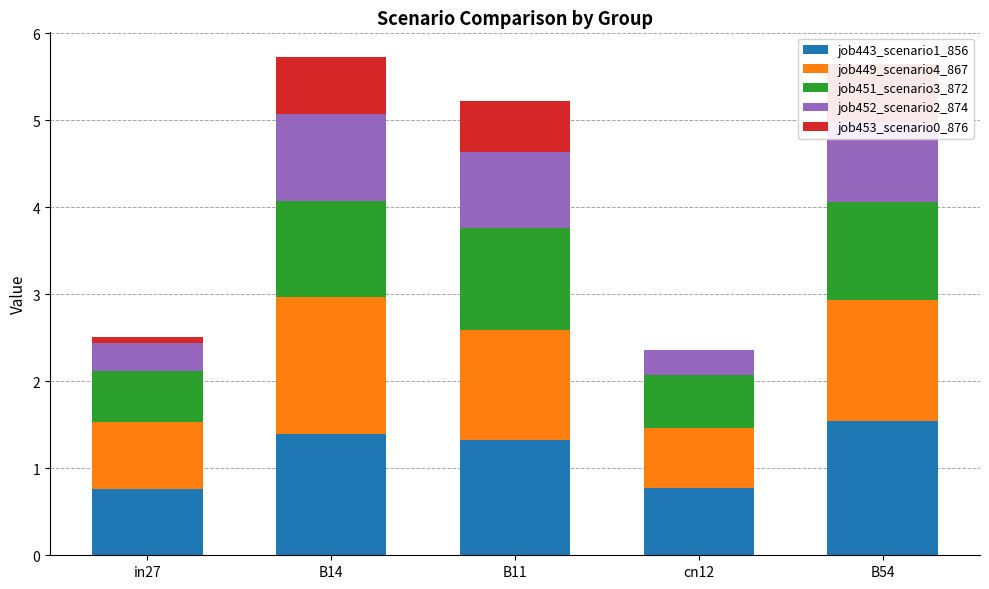

What is the label of the 4th bar from the left?

cn12